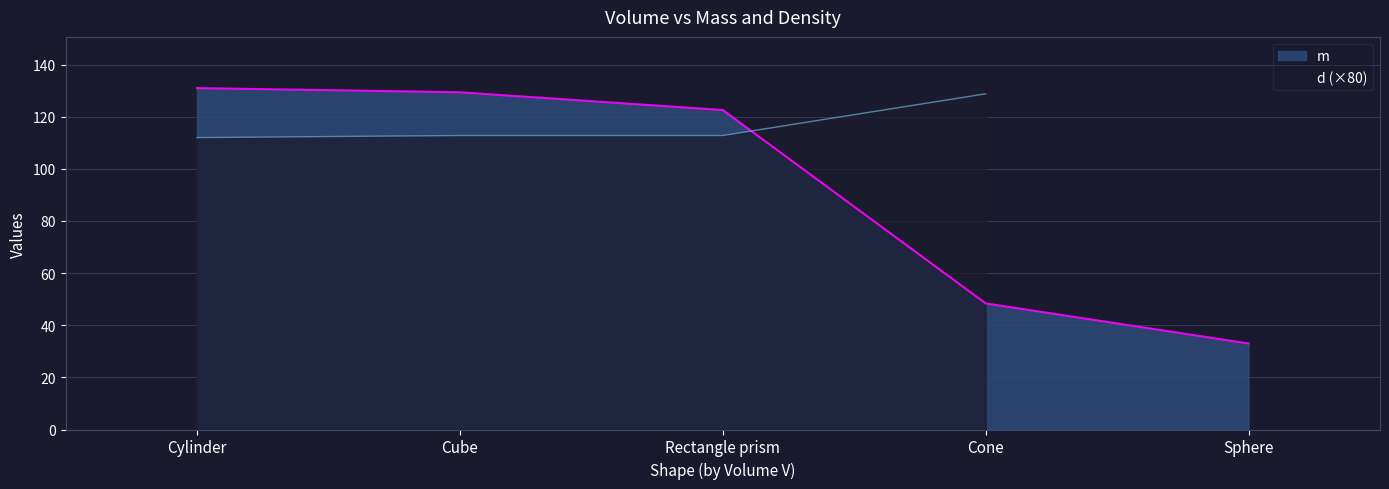

What value does the m series have at Cone?

48.4